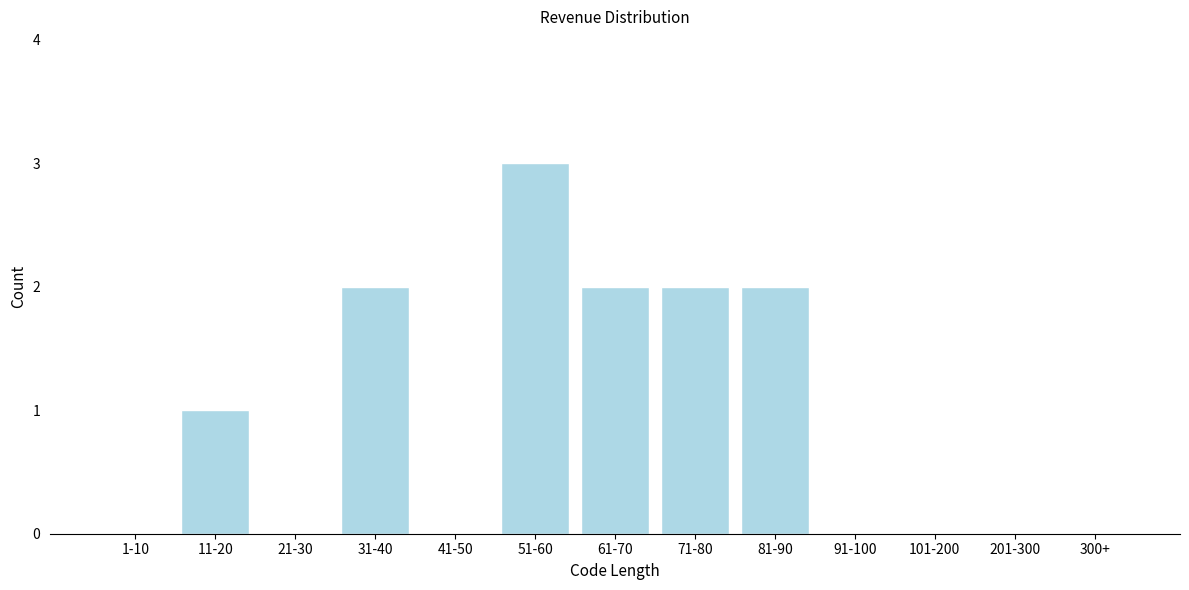

Reading left to right, list all the values displayed in this chart.

1-10=0	11-20=1	21-30=0	31-40=2	41-50=0	51-60=3	61-70=2	71-80=2	81-90=2	91-100=0	101-200=0	201-300=0	300+=0